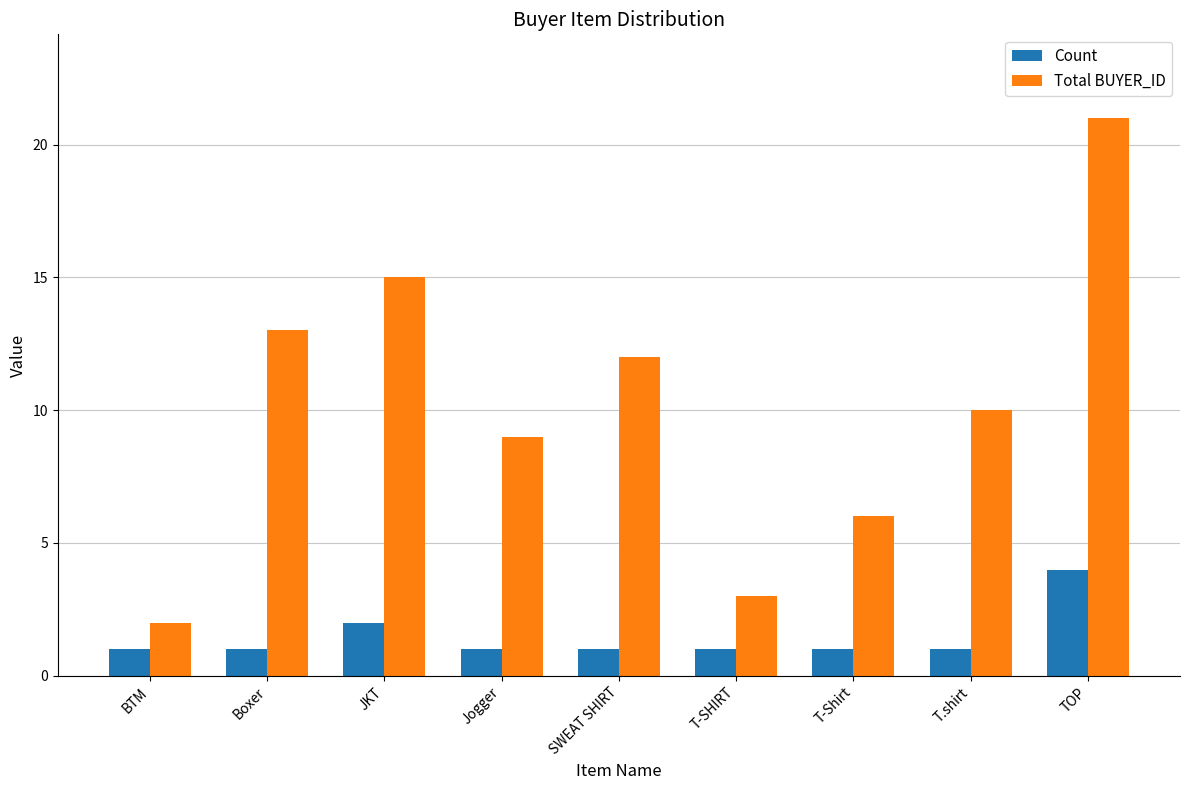

Reading right to left, transcribe all the data shown in this chart.

Count: 4	1	1	1	1	1	2	1	1
Total BUYER_ID: 21	10	6	3	12	9	15	13	2